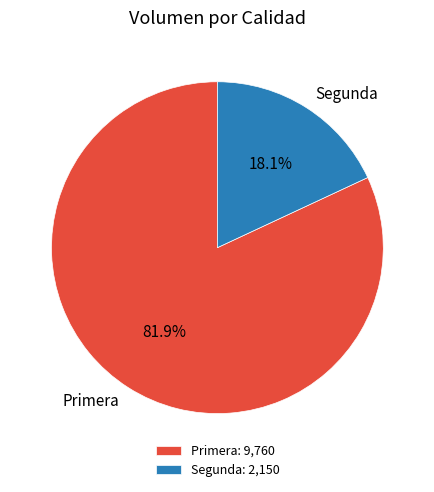

What percentage is NOT represented by Segunda?

81.9%